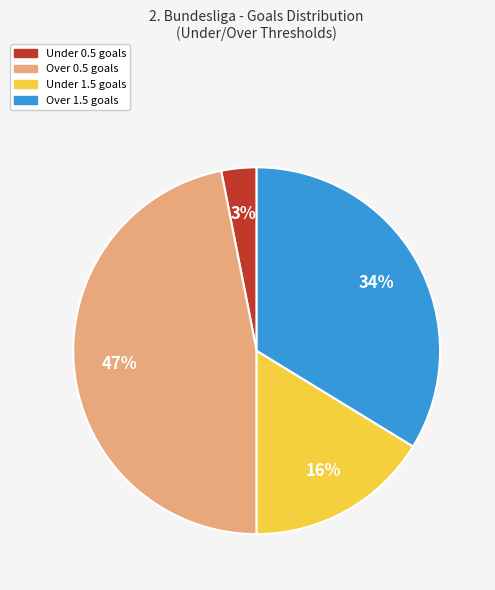

To the nearest percent, what is the difference between the largest and smallest slice percentages?

44%